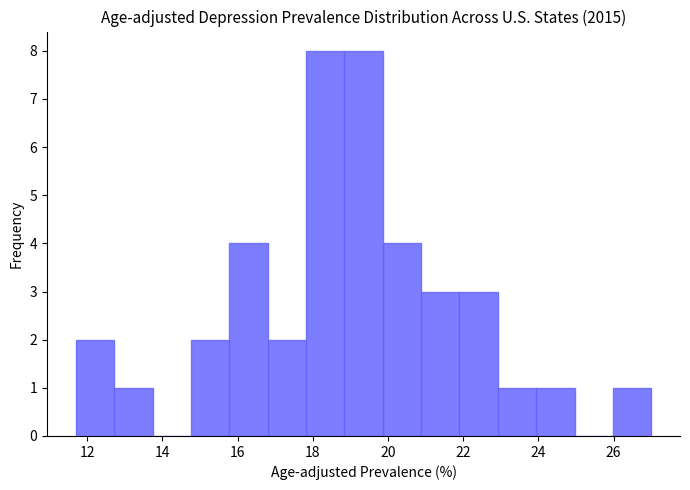

Reading left to right, transcribe this chart: for each bar, give the range it covers on the x-axis and its height. Neither the bar edges nor the heights are printed on the chart, so give them approximately, as read against the axes.

11.70 to 12.72: 2
12.72 to 13.74: 1
13.74 to 14.76: 0
14.76 to 15.78: 2
15.78 to 16.80: 4
16.80 to 17.82: 2
17.82 to 18.84: 8
18.84 to 19.86: 8
19.86 to 20.88: 4
20.88 to 21.90: 3
21.90 to 22.92: 3
22.92 to 23.94: 1
23.94 to 24.96: 1
24.96 to 25.98: 0
25.98 to 27.00: 1